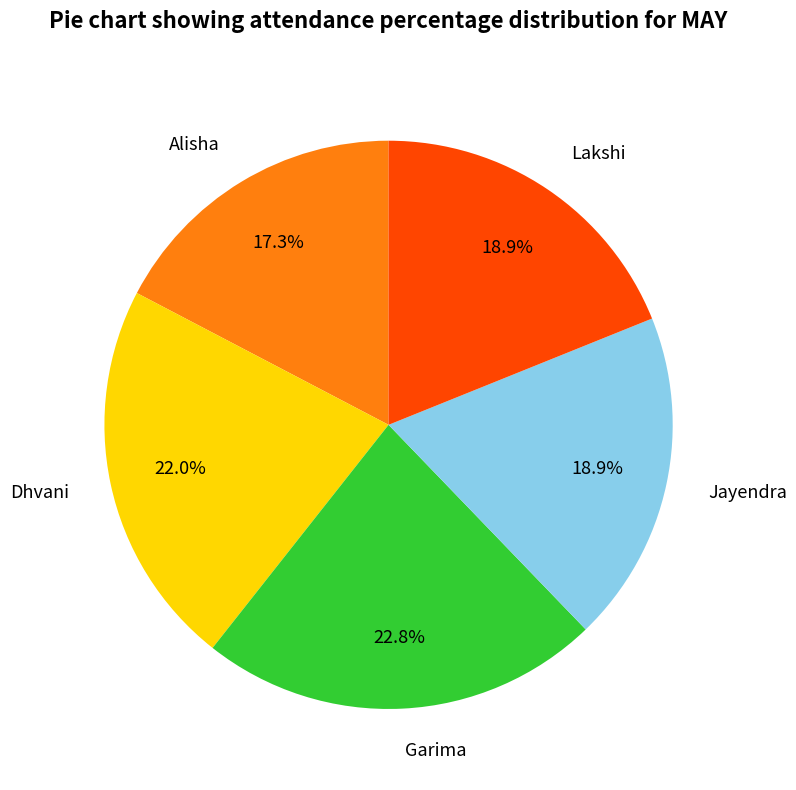

Which category has the smallest portion of the pie?

Alisha